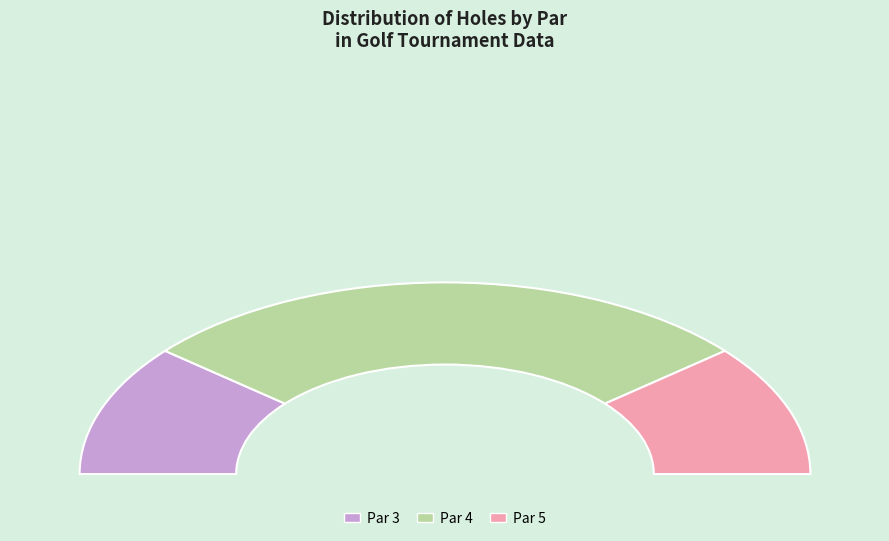

How many slices are in this pie chart?

3